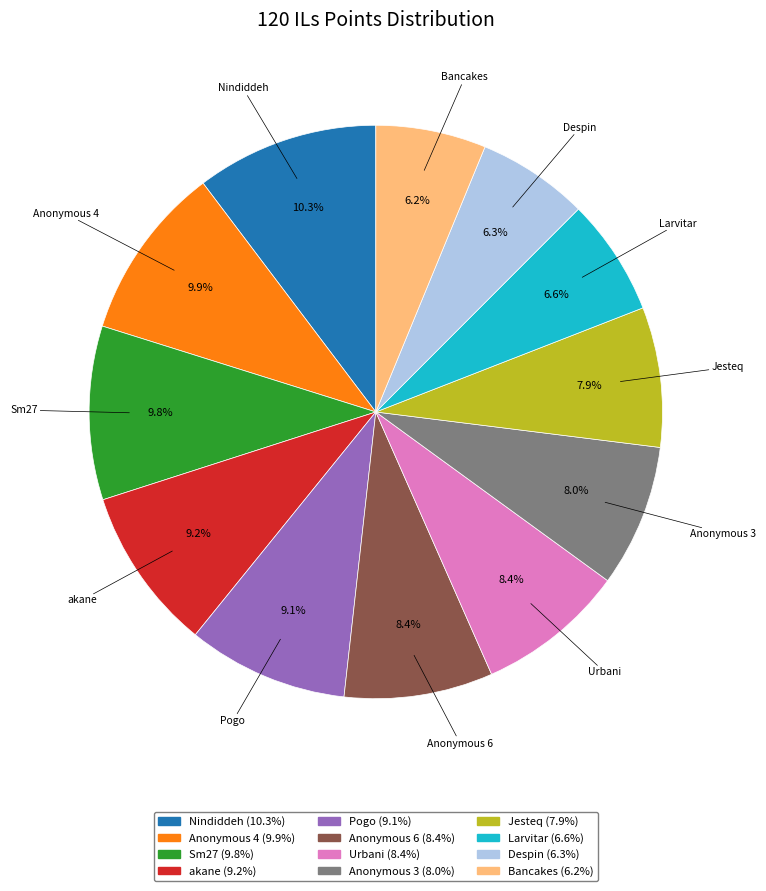

To the nearest percent, what percentage of the pie is Despin?

6%